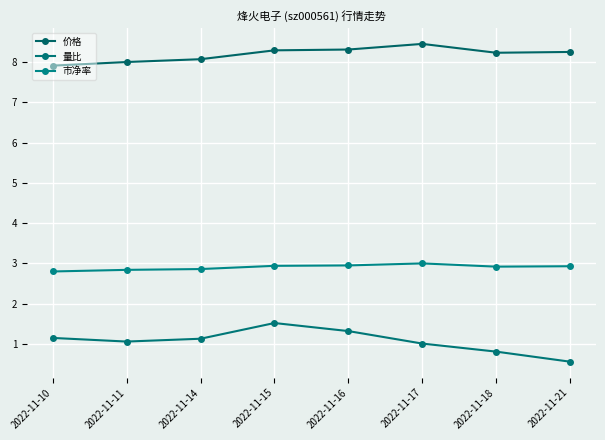

Reading right to left, extract all data points from this chart.

价格: 2022-11-21=8.2	2022-11-18=8.2	2022-11-17=8.4	2022-11-16=8.3	2022-11-15=8.3	2022-11-14=8.1	2022-11-11=8.0	2022-11-10=7.9
量比: 2022-11-21=0.6	2022-11-18=0.8	2022-11-17=1.0	2022-11-16=1.3	2022-11-15=1.5	2022-11-14=1.1	2022-11-11=1.1	2022-11-10=1.1
市净率: 2022-11-21=2.9	2022-11-18=2.9	2022-11-17=3.0	2022-11-16=3.0	2022-11-15=2.9	2022-11-14=2.9	2022-11-11=2.8	2022-11-10=2.8